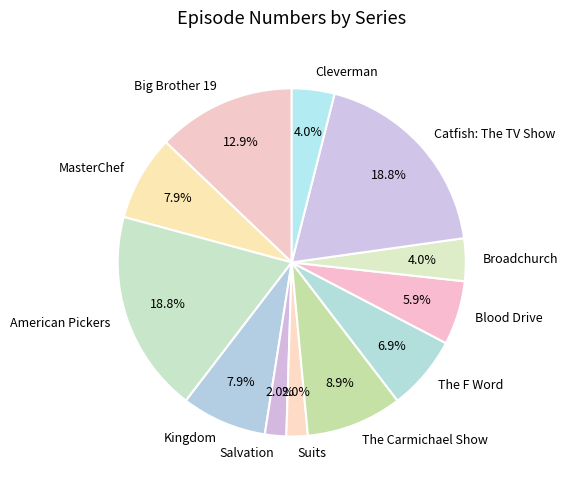

To the nearest percent, what is the average slice percentage?

8%